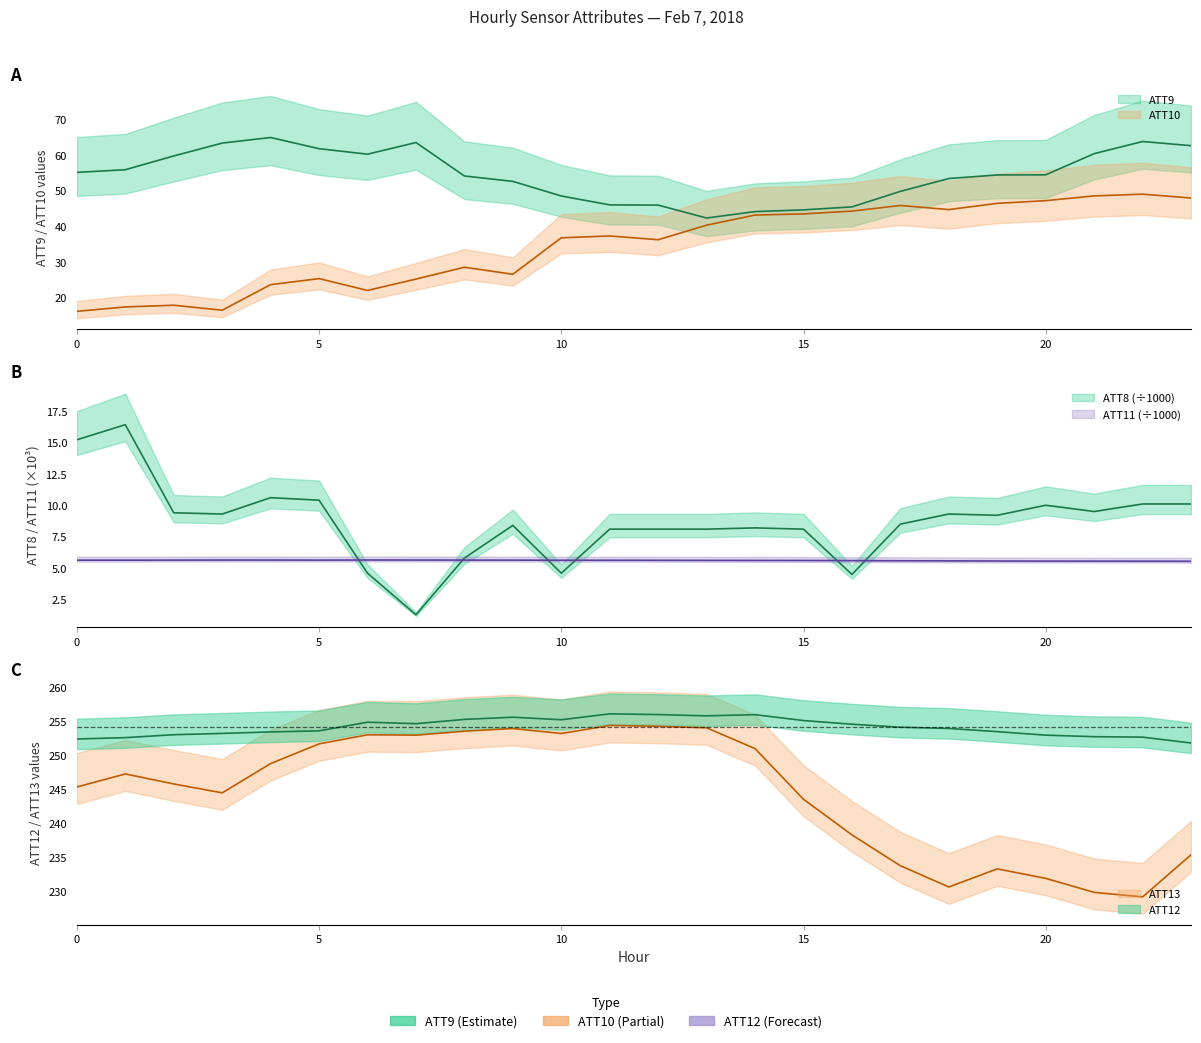

Is this an area chart (filled region under the line)?

No